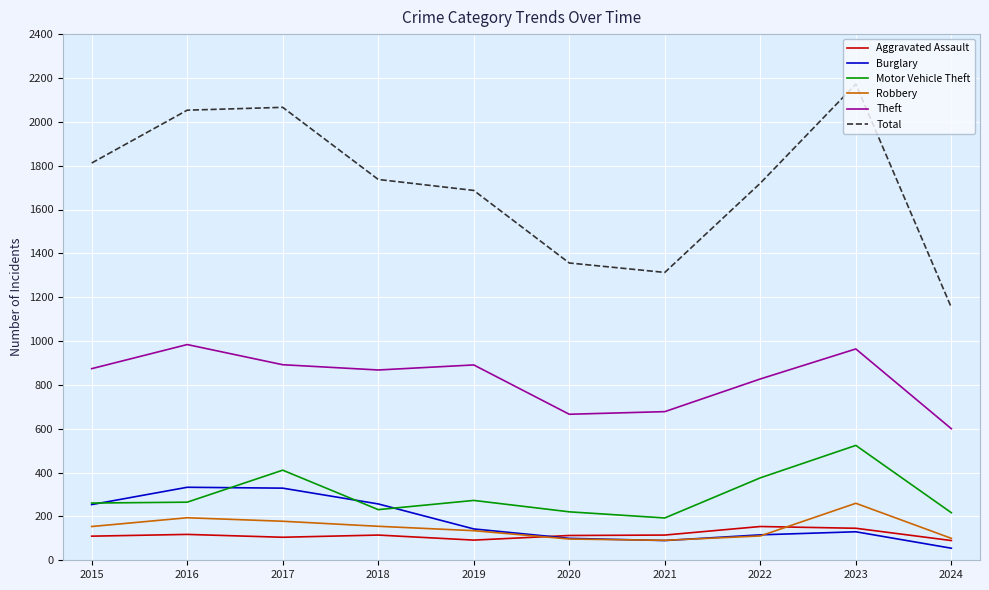

Is the value of Robbery at 2022 greater than the value of Theft at 2021?

No